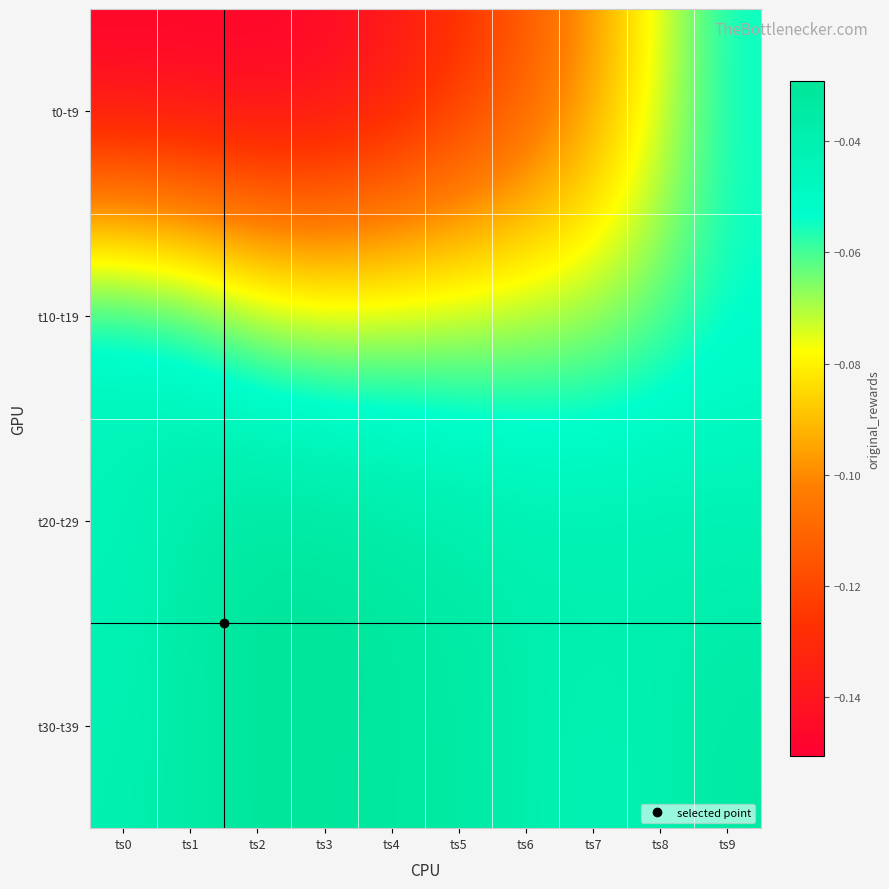

Which series has the largest range (max minus min)?

t0-t9